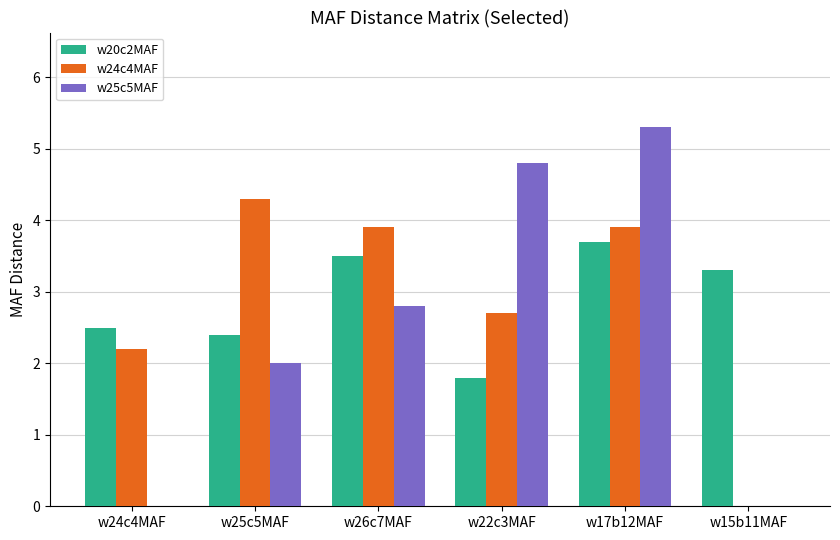

True or false: w20c2MAF has a value of 3.3 at w15b11MAF.

True